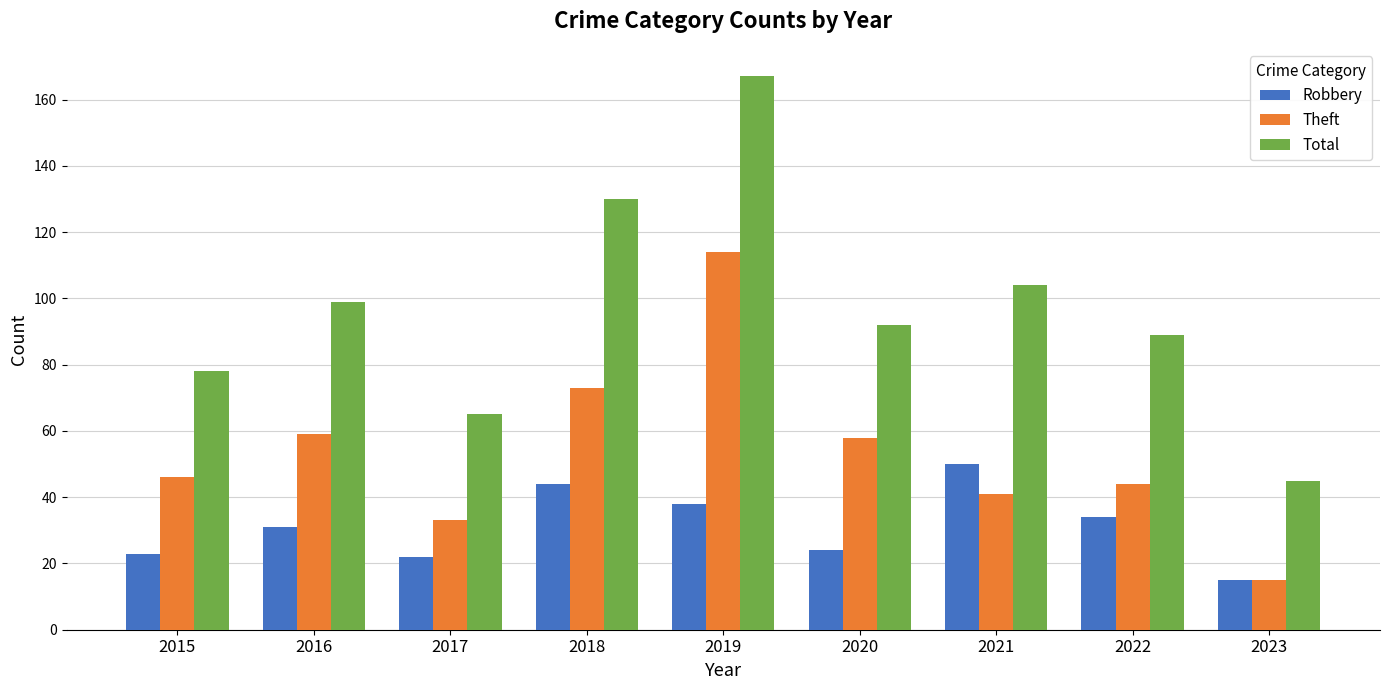

Reading left to right, list all the values displayed in this chart.

Robbery: 23	31	22	44	38	24	50	34	15
Theft: 46	59	33	73	114	58	41	44	15
Total: 78	99	65	130	167	92	104	89	45